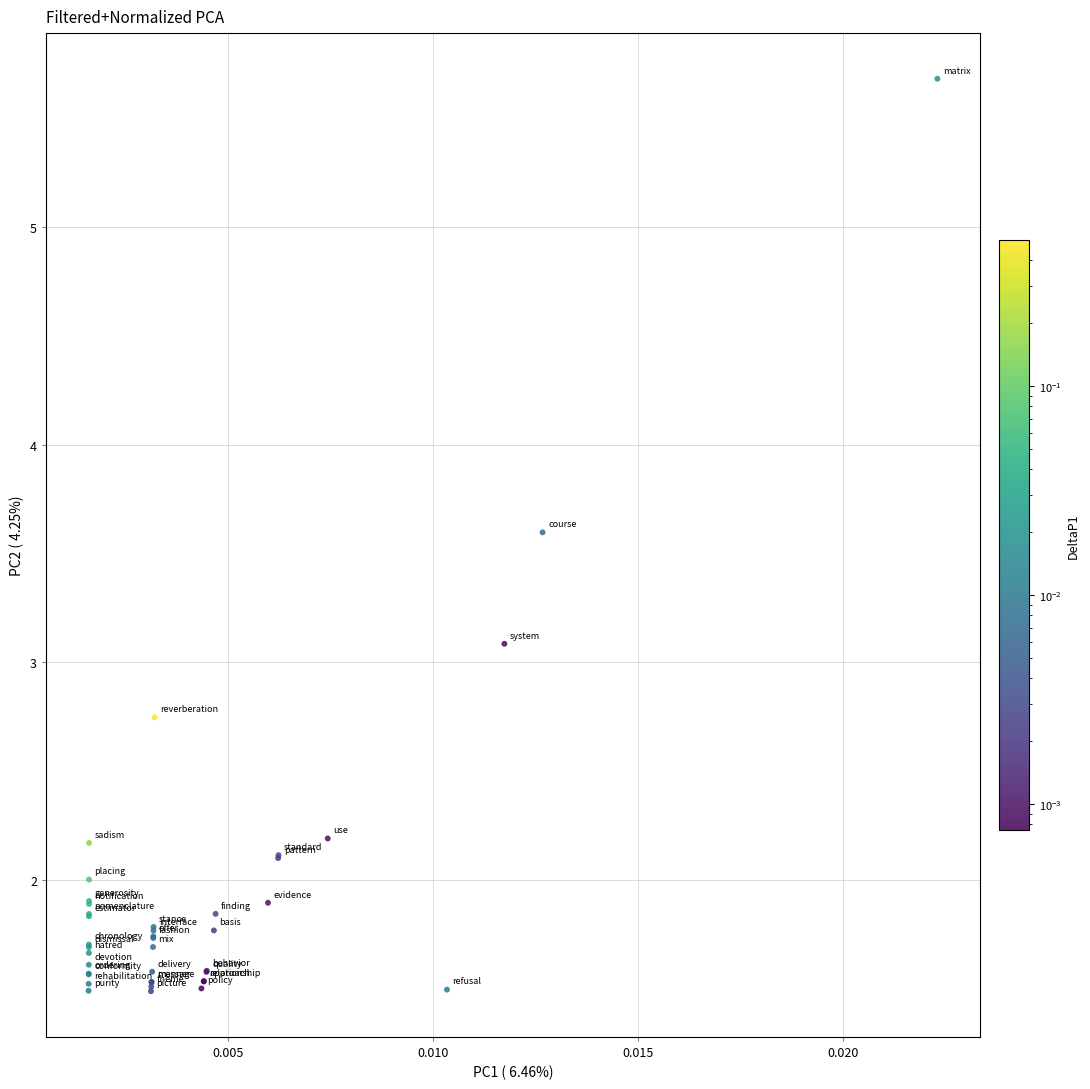

What Y value in the scatter plot is closest to 3?

3.1